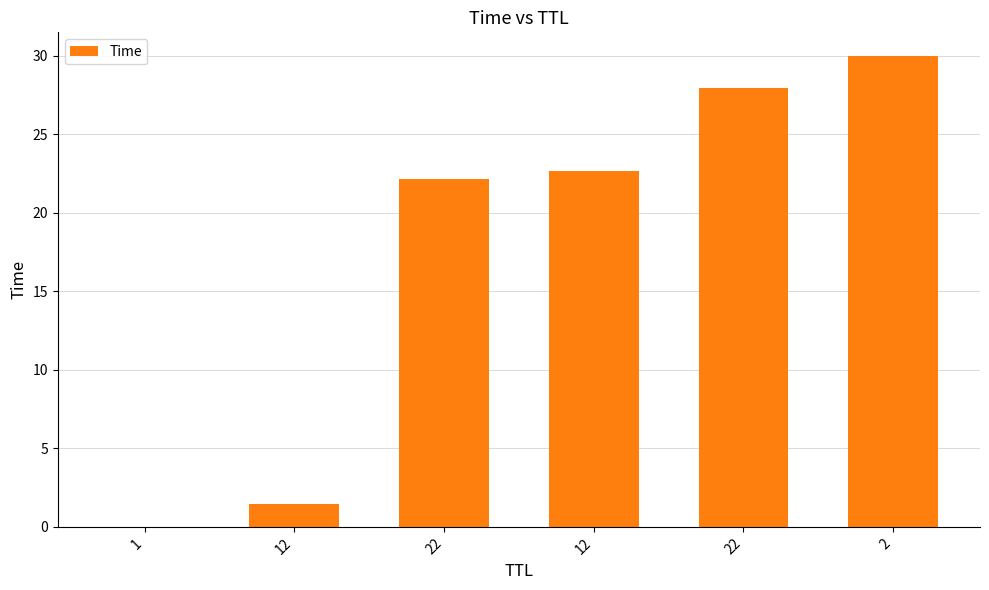

How many data points are above 22?

4